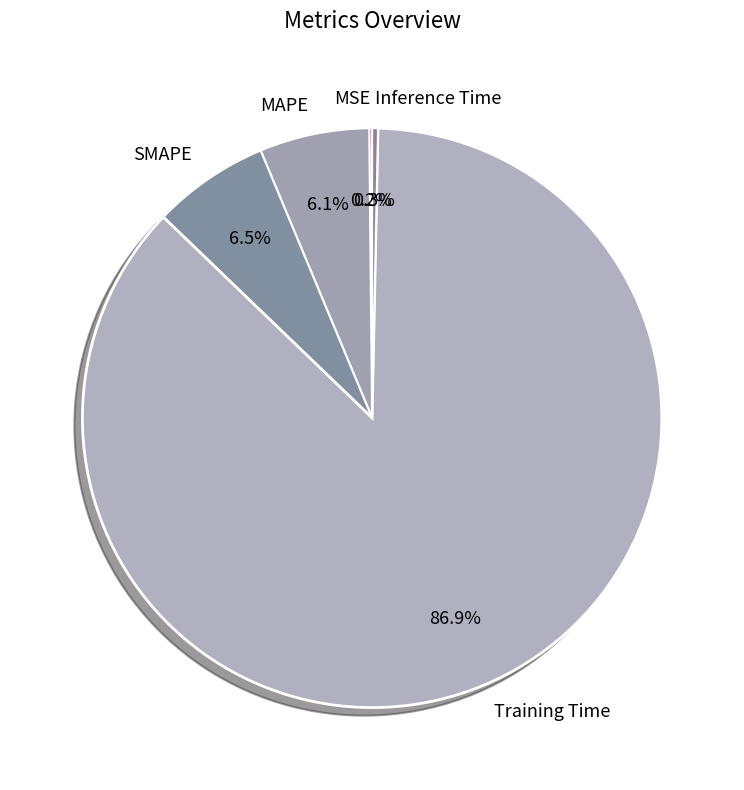

Which category has the biggest portion of the pie?

Training Time